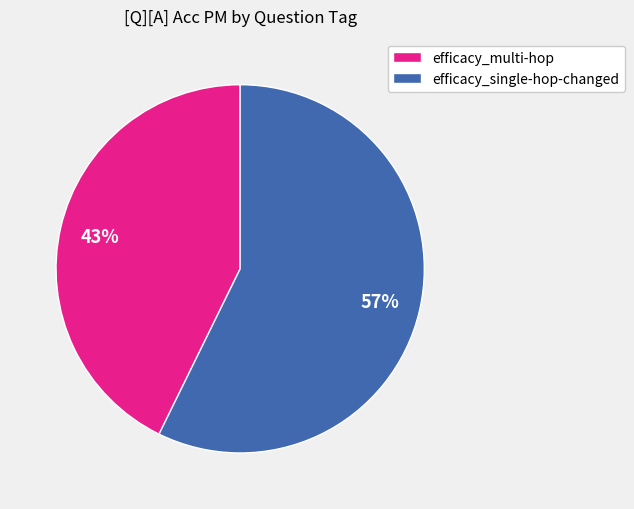

Rank the categories by value from lowest to highest.

efficacy_multi-hop, efficacy_single-hop-changed